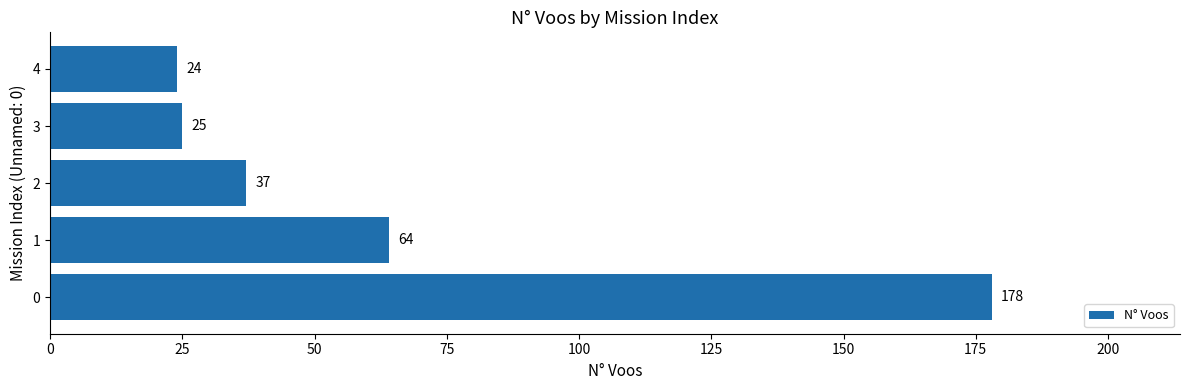

Rank the categories by value from lowest to highest.

4, 3, 2, 1, 0